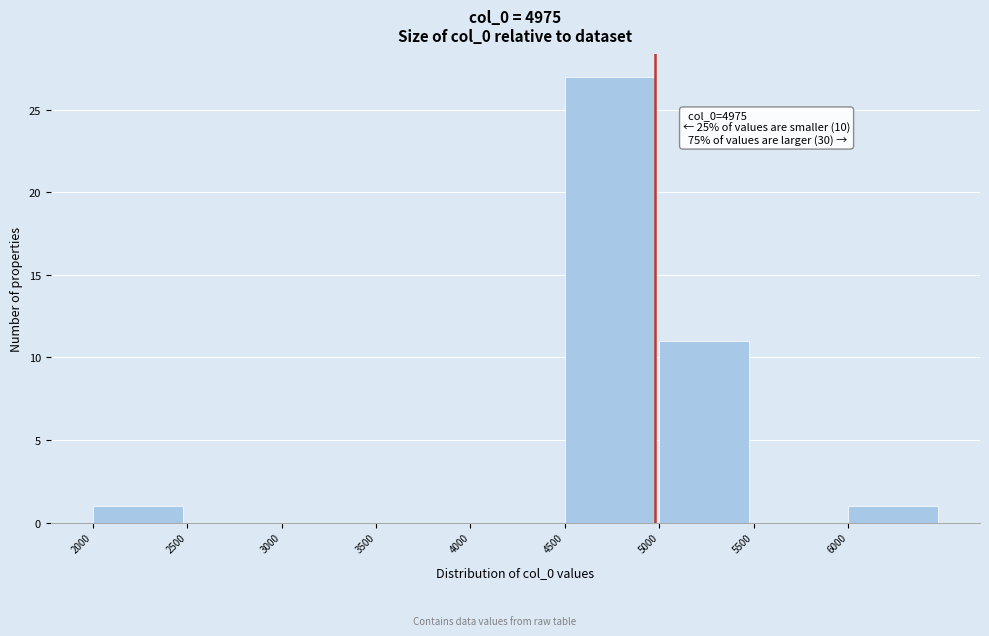

Over which range of the x-axis is the bar tallest?

4500 to 5000